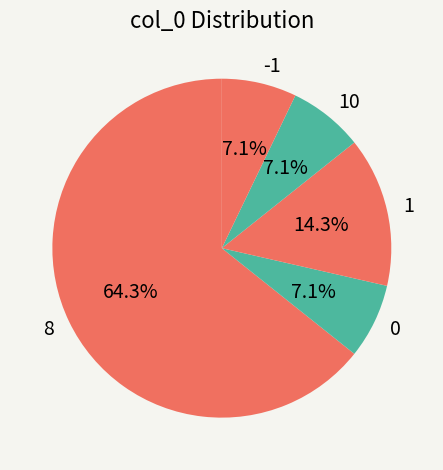

To the nearest percent, what percentage of the pie is 8?

64%